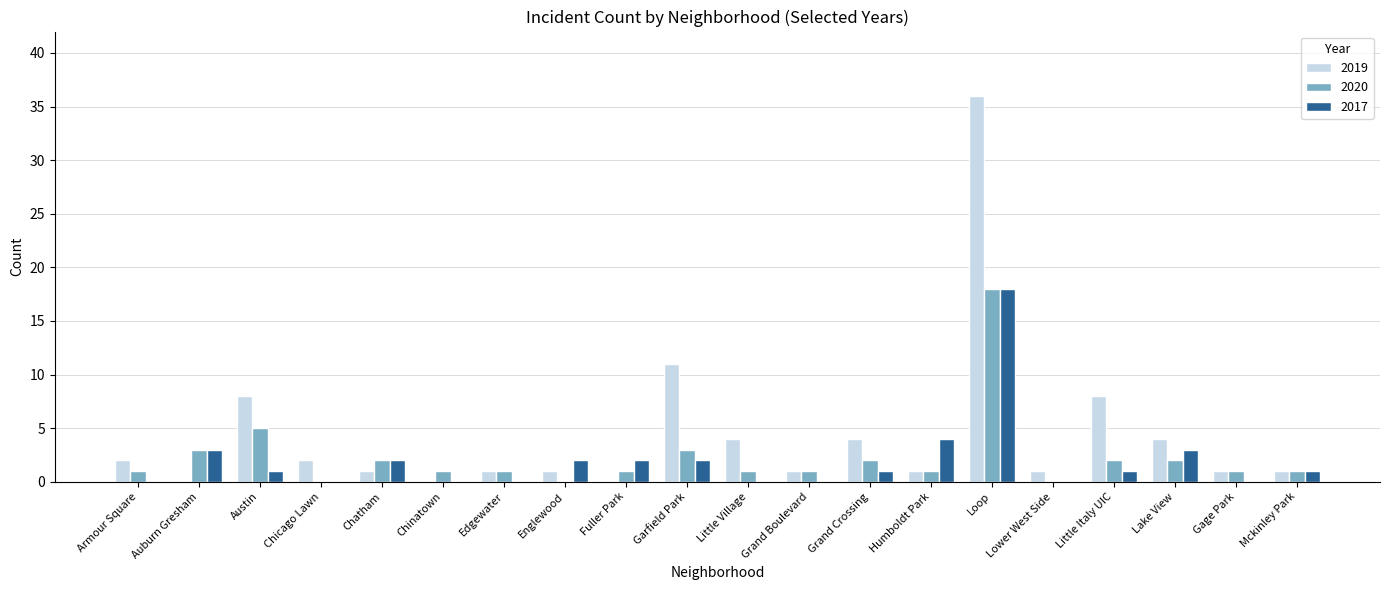

What are all the series names shown in the legend?

2019, 2020, 2017